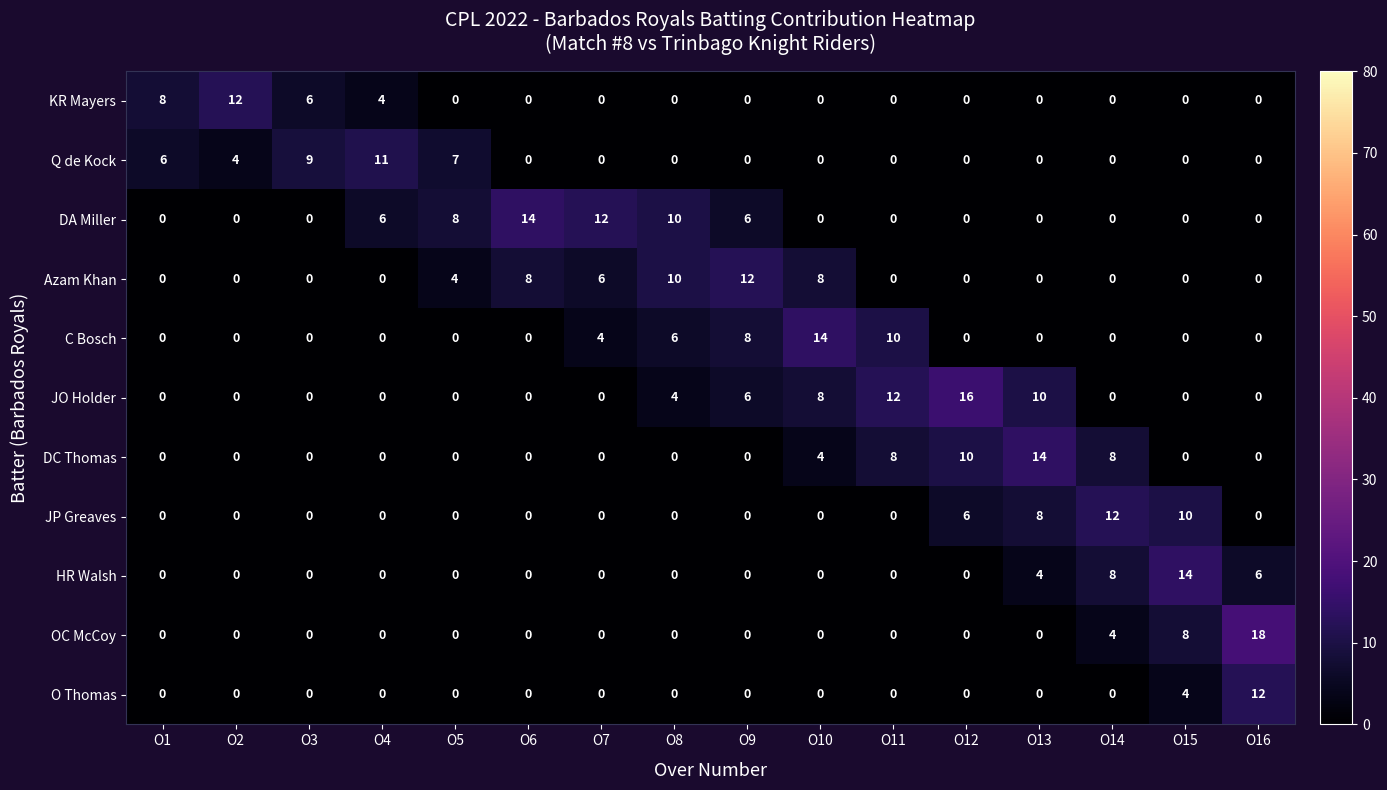

At how many categories does at least one series exceed 1?

16